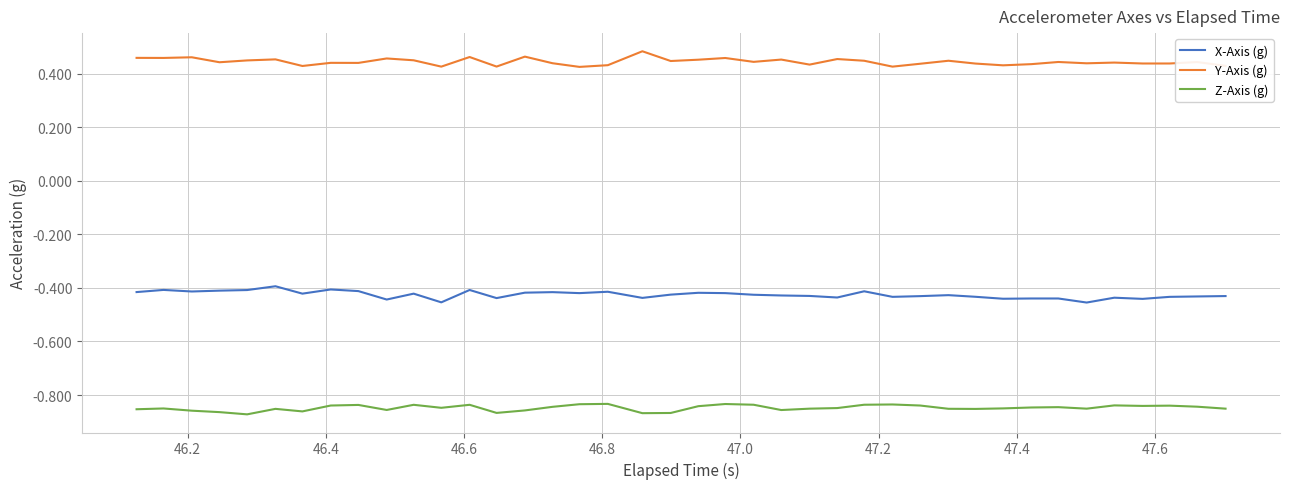

Which series has the largest total across all categories?

Y-Axis (g)